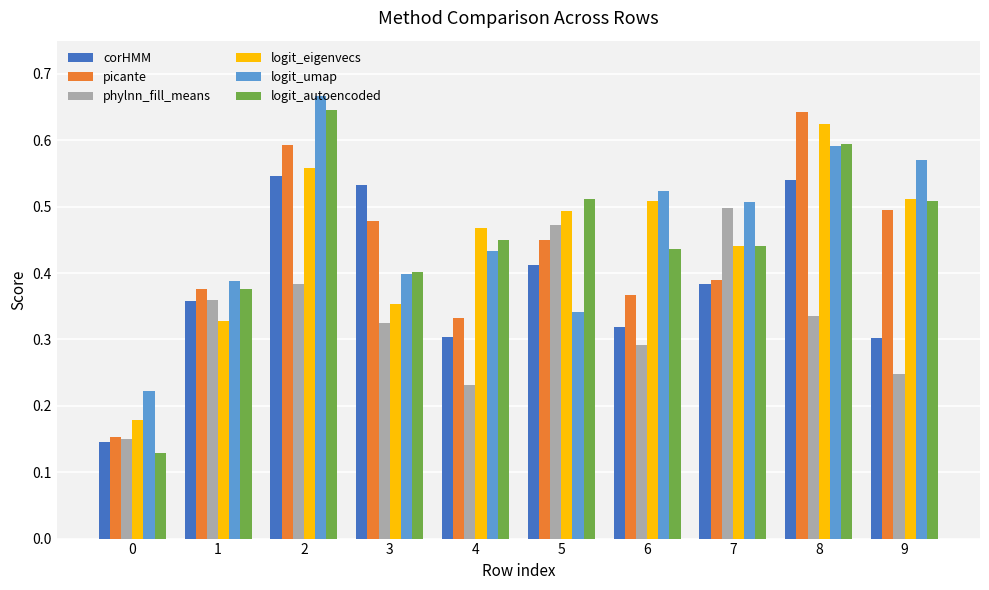

True or false: phylnn_fill_means has a value of 0.1 at 1.

False